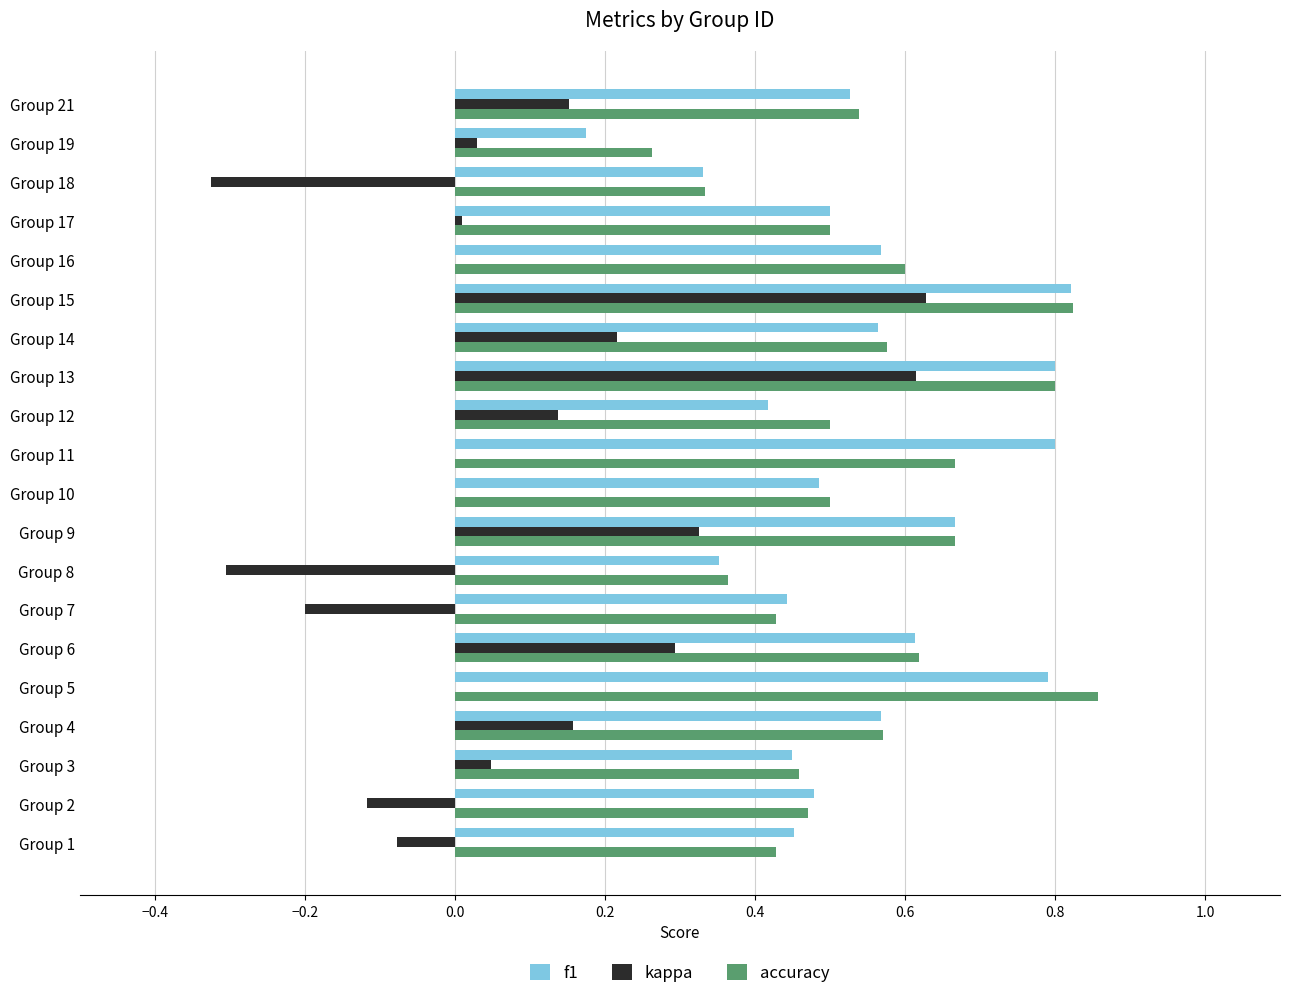

What is the total value across all series at Group 13?

2.2